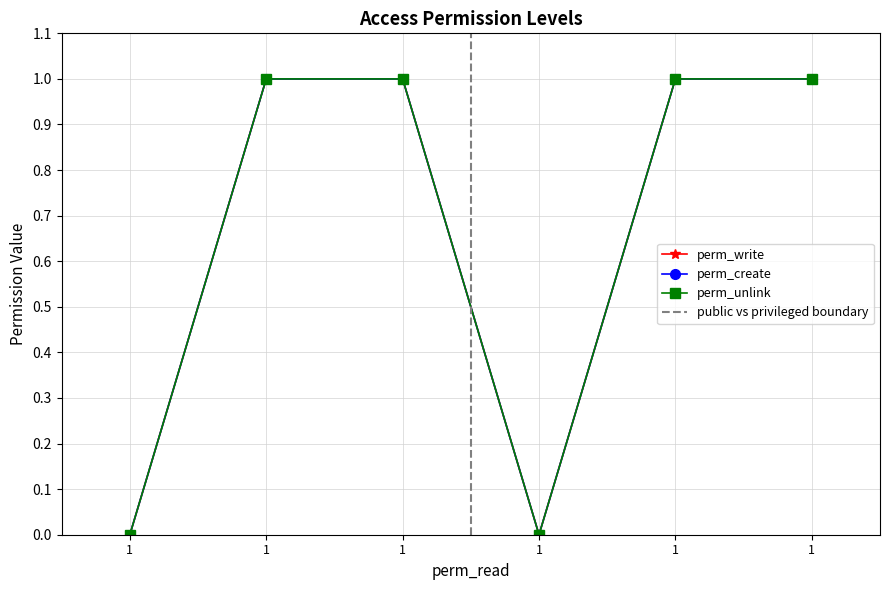

What are all the series names shown in the legend?

perm_write, perm_create, perm_unlink